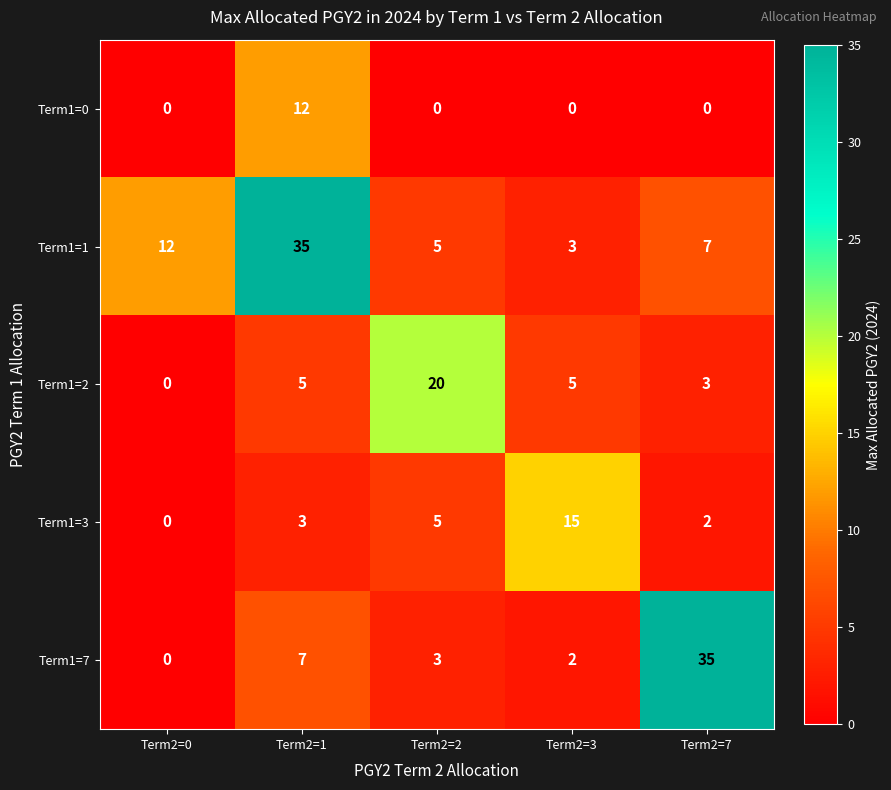

Read the Term1=3 value at Term2=3.

15